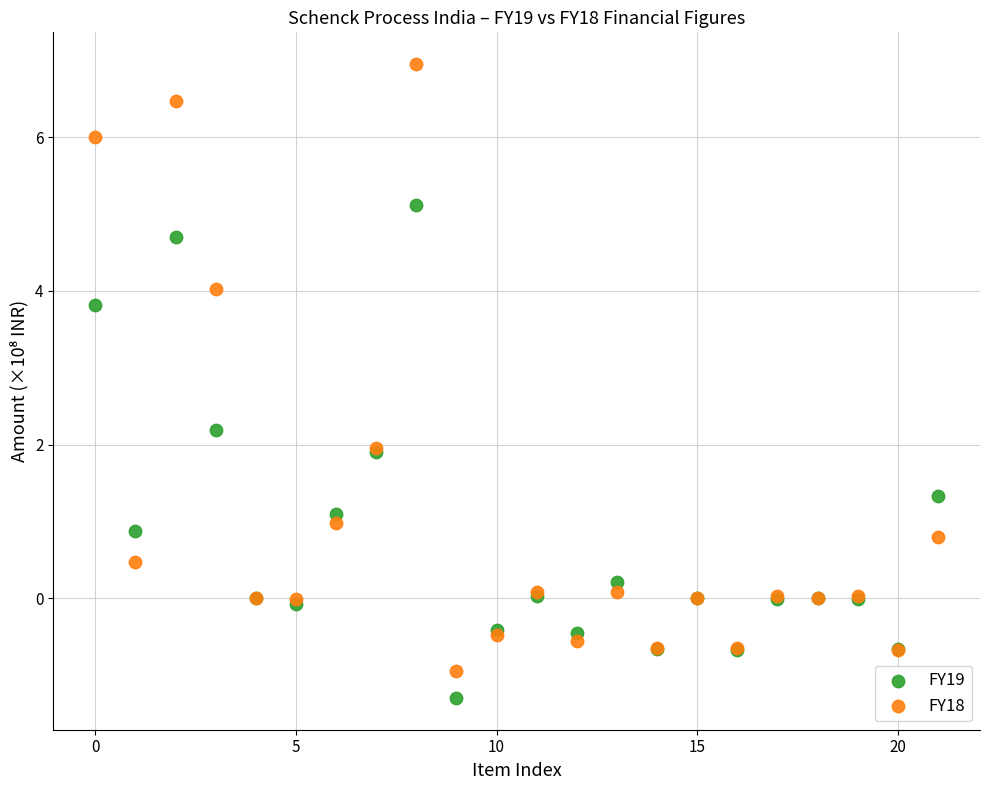

What are all the series names shown in the legend?

FY19, FY18